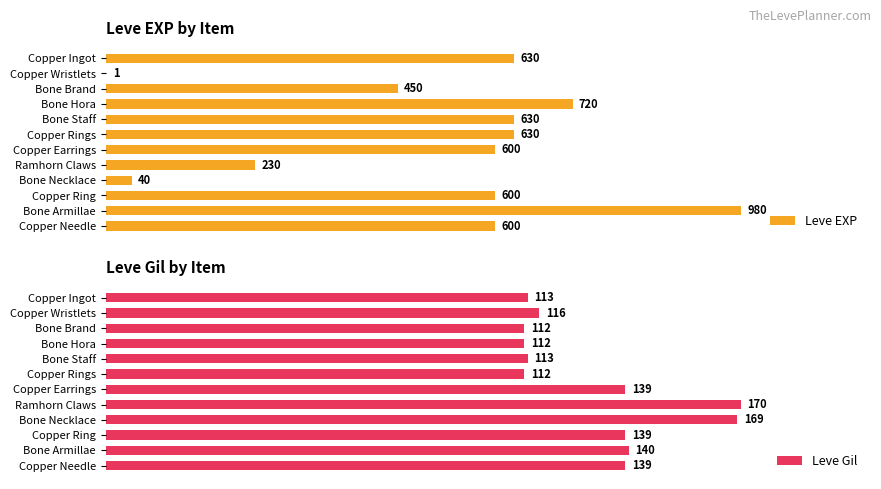

Reading left to right, what are all the values shown in this chart?

Leve EXP: 630	1	450	720	630	630	600	230	40	600	980	600
Leve Gil: 113	116	112	112	113	112	139	170	169	139	140	139